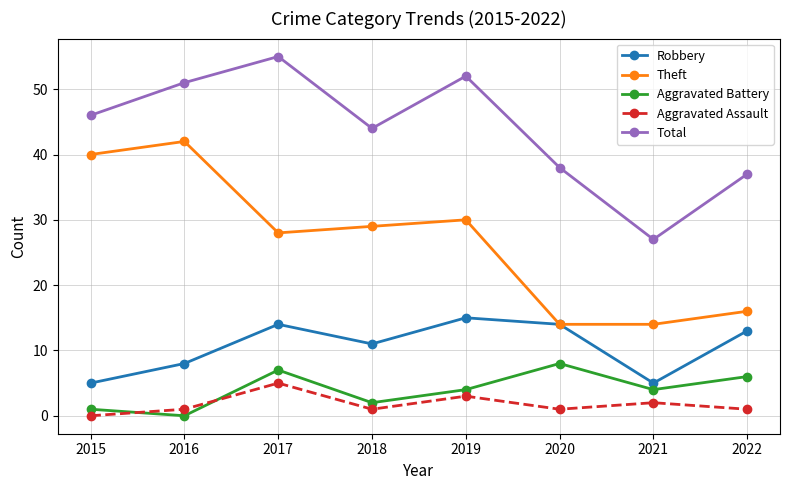

Reading right to left, transcribe all the data shown in this chart.

Robbery: 13	5	14	15	11	14	8	5
Theft: 16	14	14	30	29	28	42	40
Aggravated Battery: 6	4	8	4	2	7	0	1
Aggravated Assault: 1	2	1	3	1	5	1	0
Total: 37	27	38	52	44	55	51	46